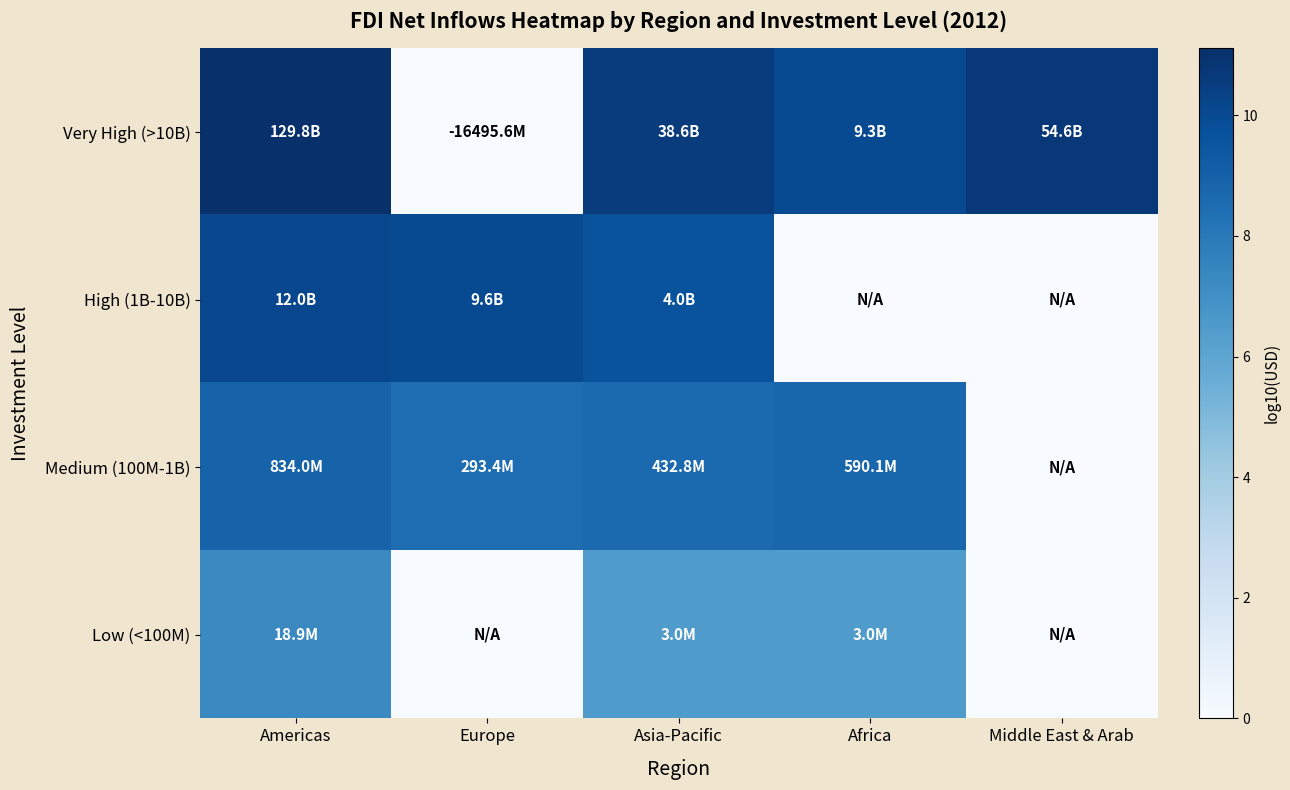

At which category does the chart reach its minimum across all series?

Europe